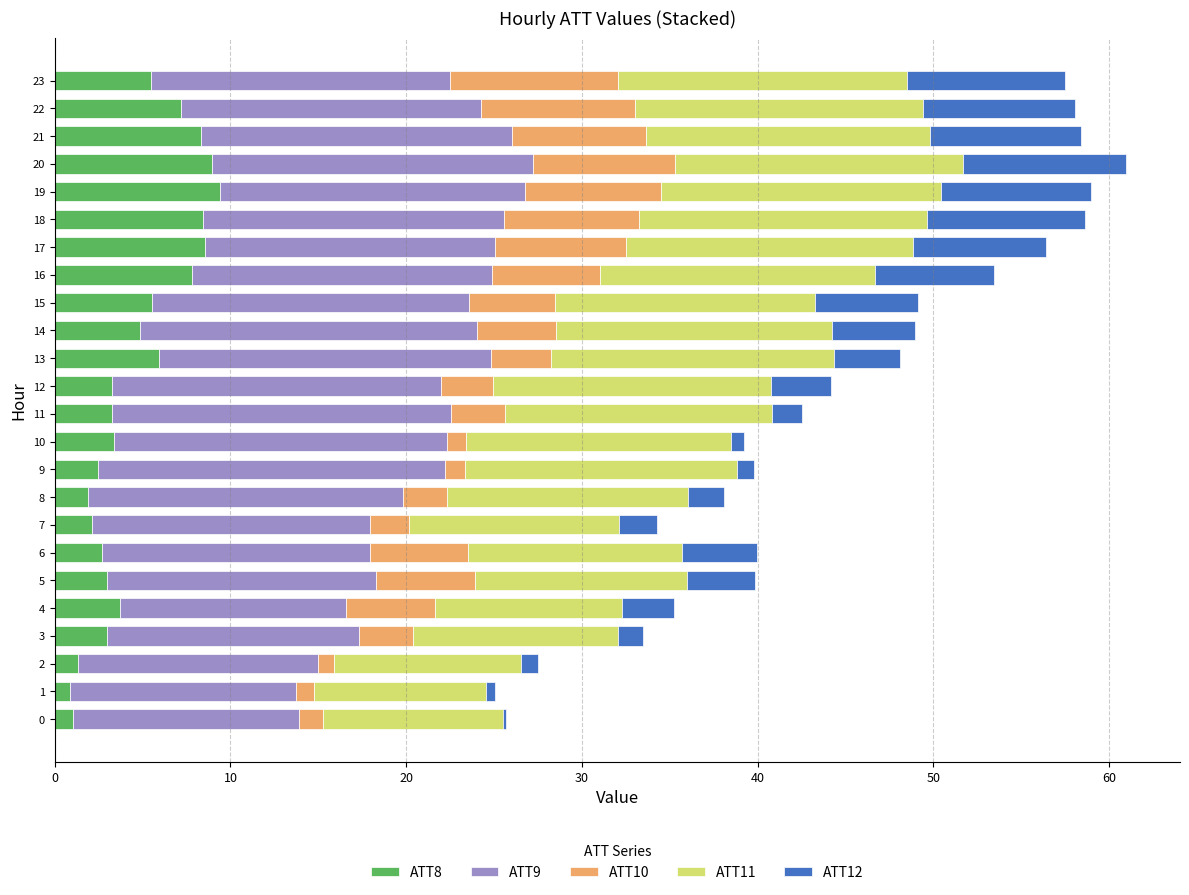

At which label is ATT11 closest to 13?

8